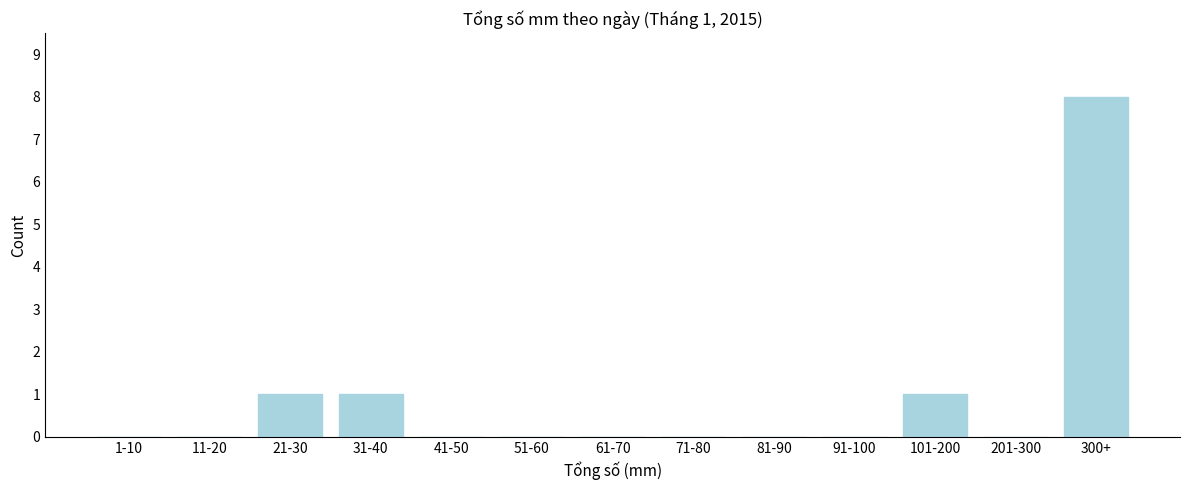

Reading right to left, list all the values displayed in this chart.

300+=8	201-300=0	101-200=1	91-100=0	81-90=0	71-80=0	61-70=0	51-60=0	41-50=0	31-40=1	21-30=1	11-20=0	1-10=0